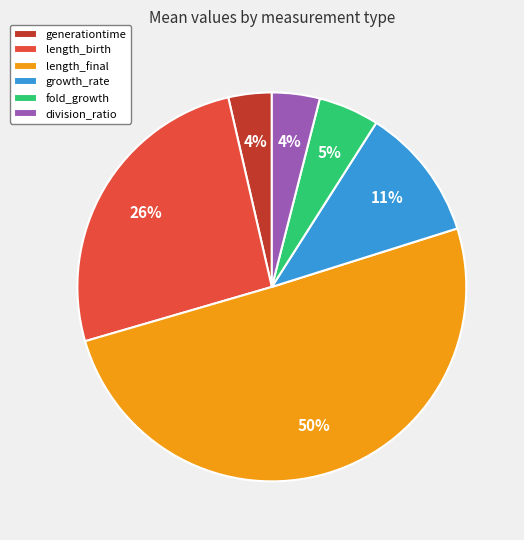

The growth_rate slice represents 11% of the pie. True or false?

True